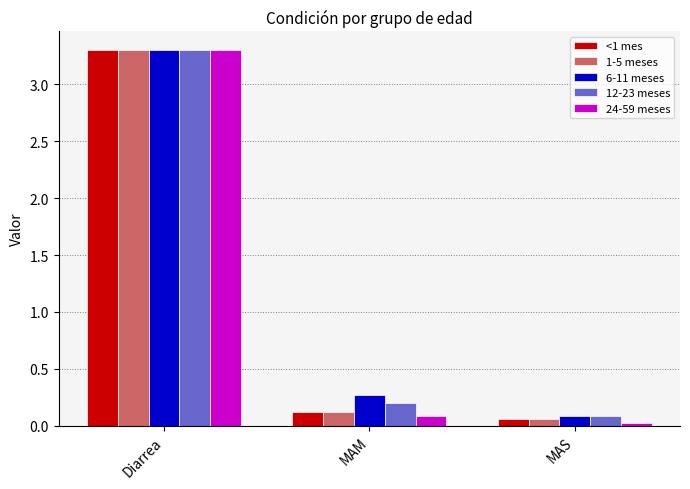

The value of 24-59 meses at Diarrea is 1.9. True or false?

False